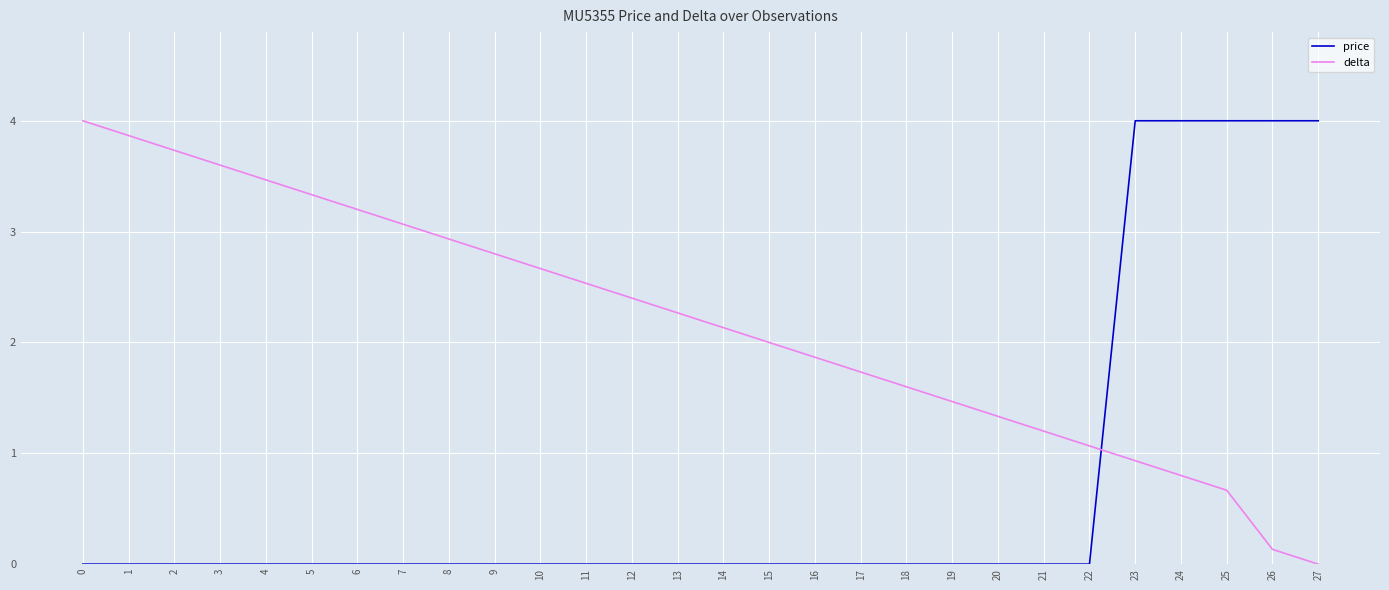

At how many categories does at least one series exceed 0?

28